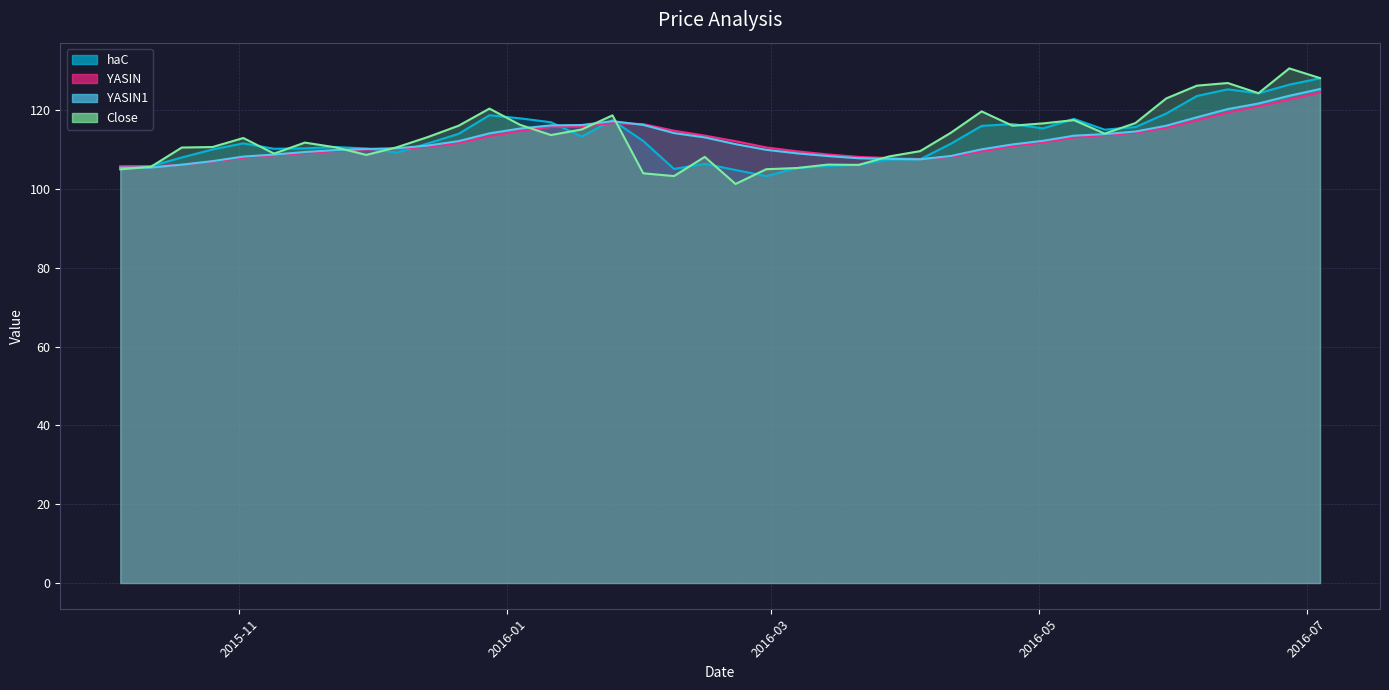

What are all the series names shown in the legend?

haC, YASIN, YASIN1, Close